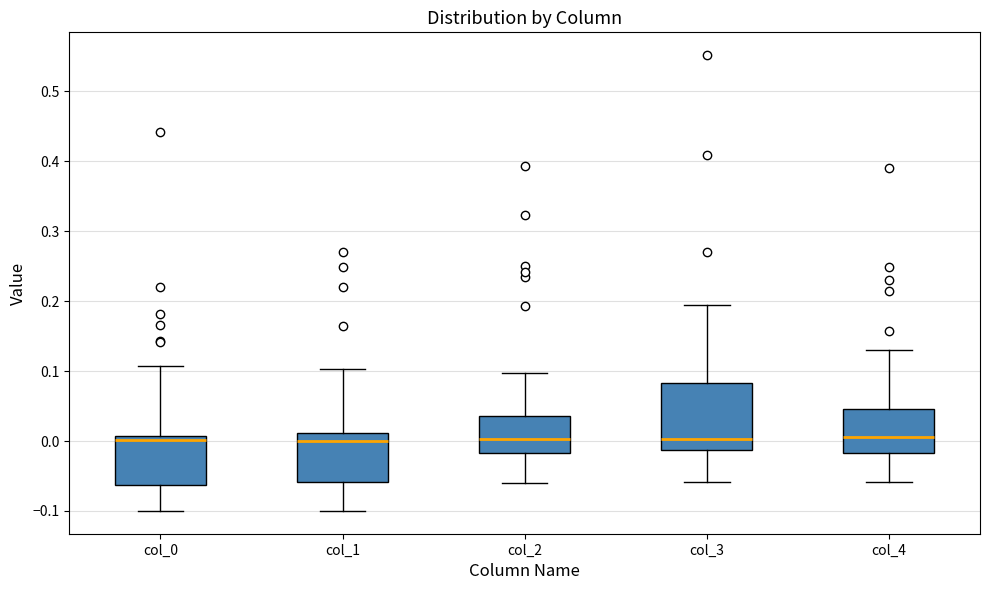

Where is the upper edge of the box for col_4 on the y-axis? The values are not printed on the chart, so give them approximately, as read against the axis.

0.05